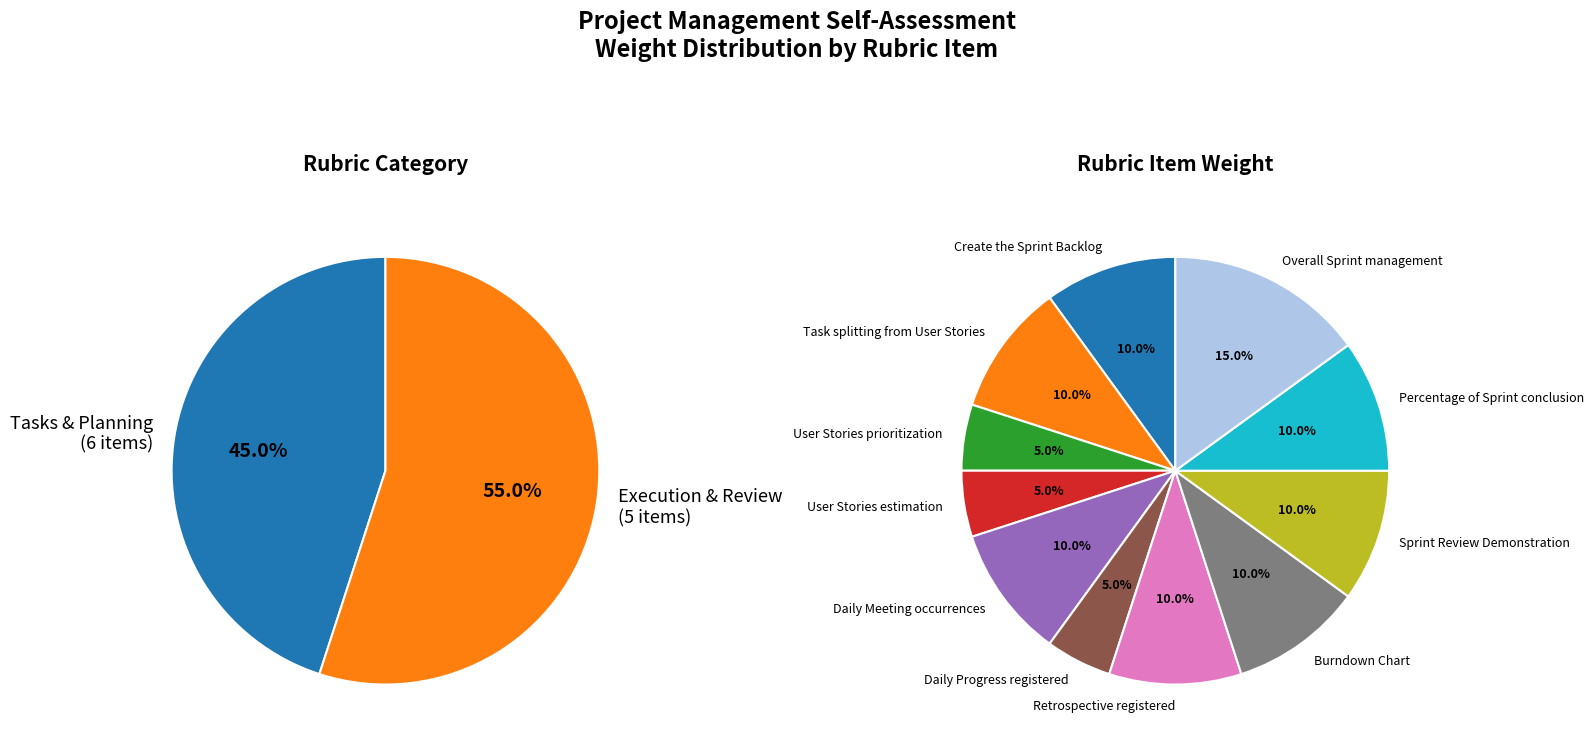

Which has a higher value, Retrospective registered or User Stories prioritization?

Retrospective registered